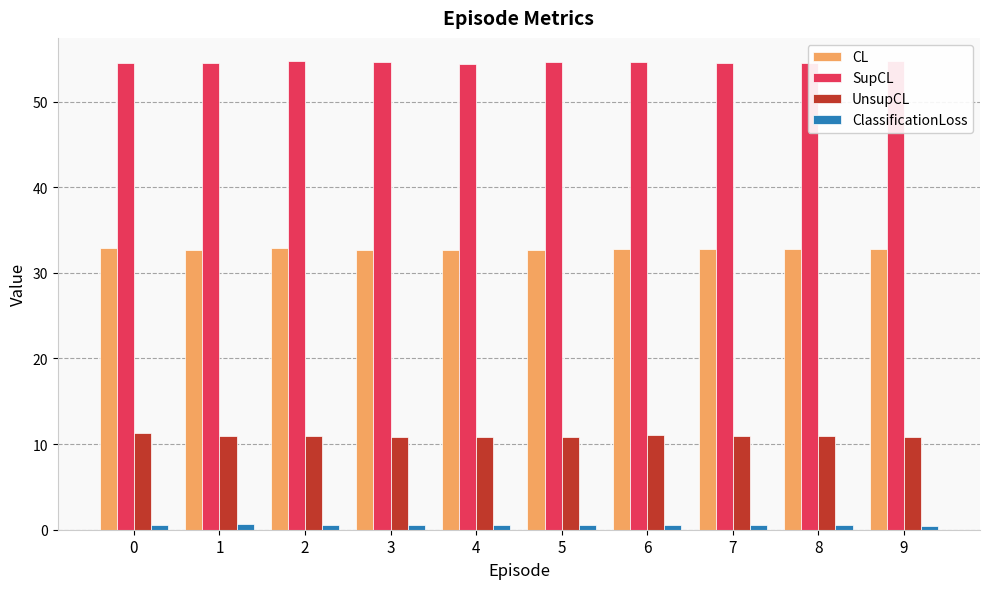

What is the sum of all UnsupCL values?

109.5